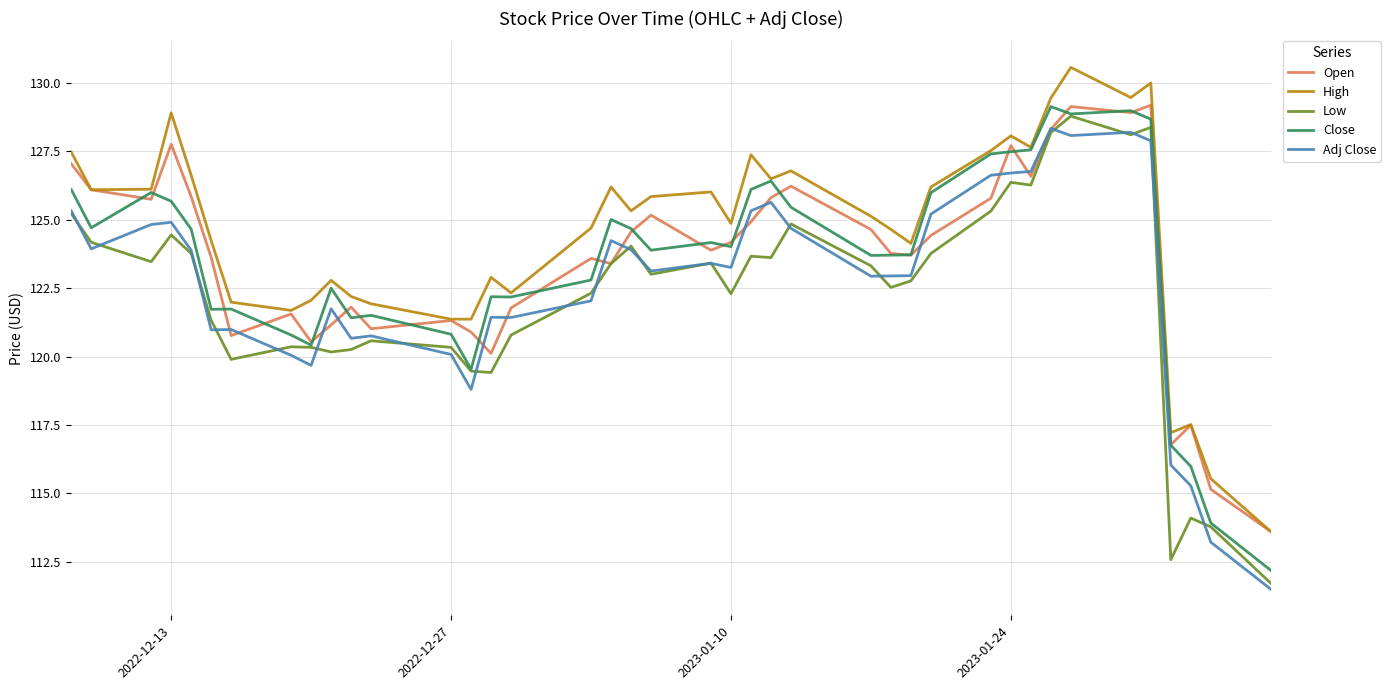

Which series has the largest total across all categories?

High